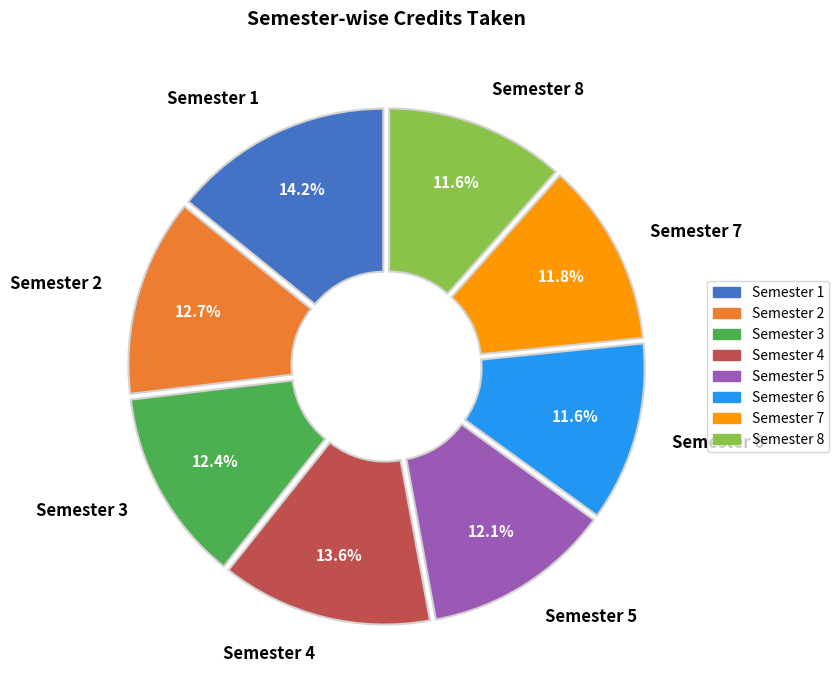

What is the largest slice in the pie chart?

Semester 1